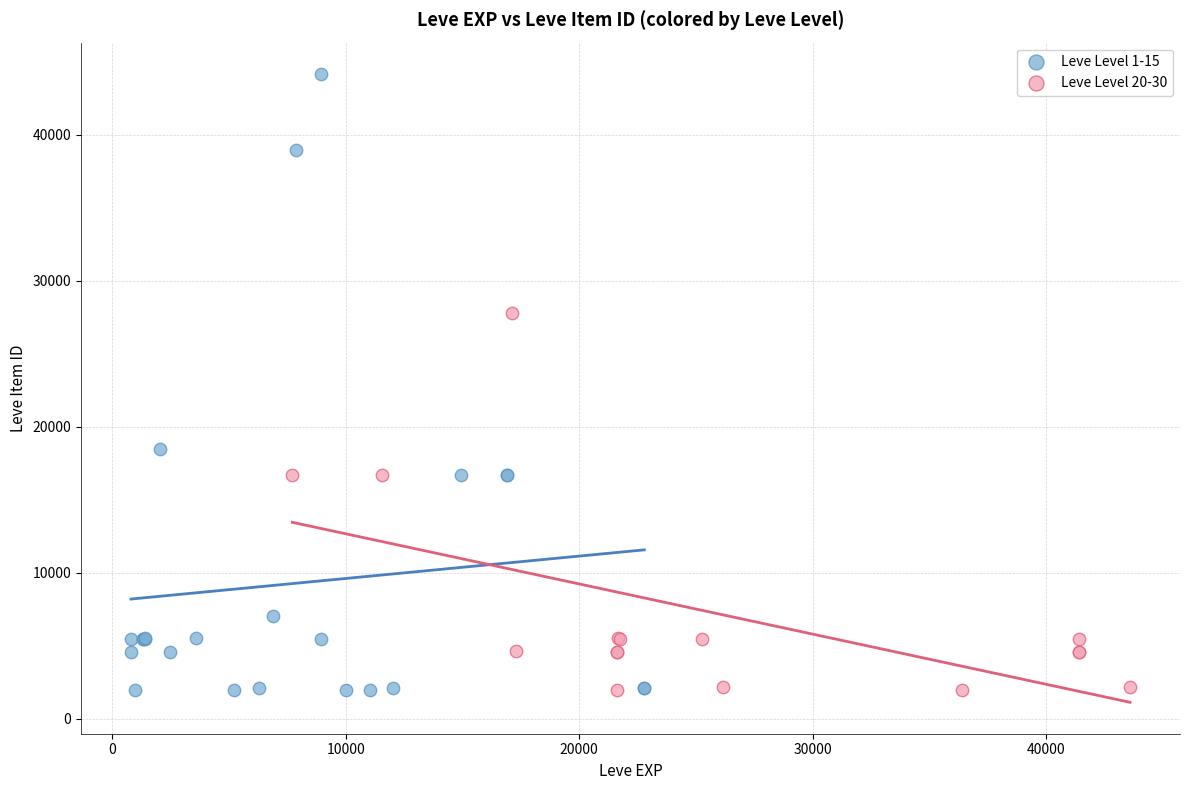

Which series has the largest Y range (max minus min)?

Leve Level 1-15